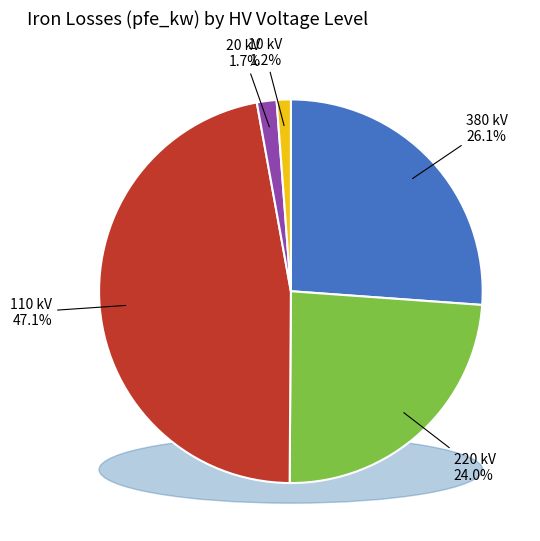

Do 110 and 110 together represent more than half of the pie?

No